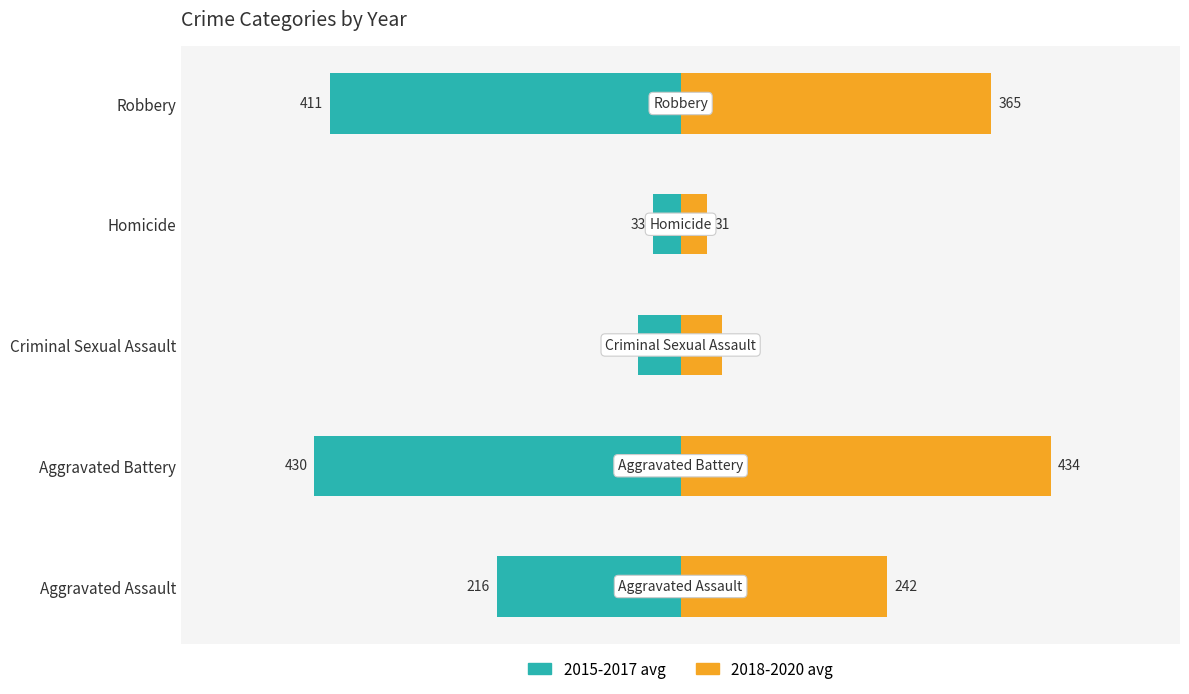

What position from the right is Criminal Sexual Assault?

3